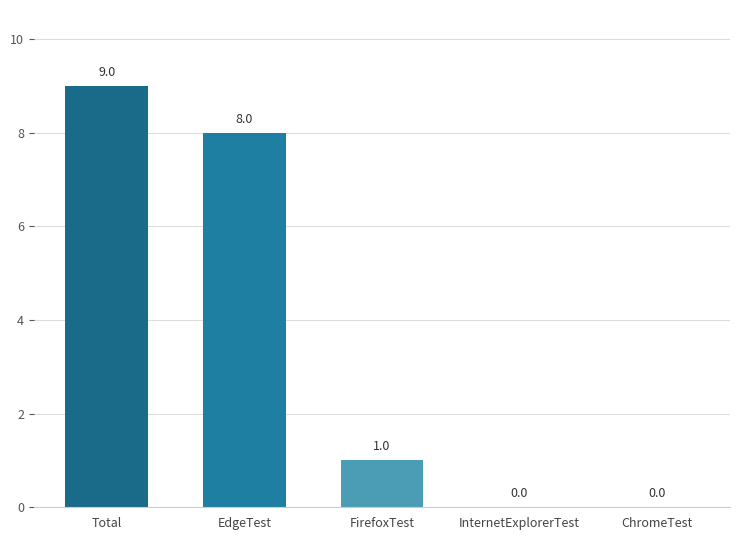

Between FirefoxTest and ChromeTest, which is larger?

FirefoxTest